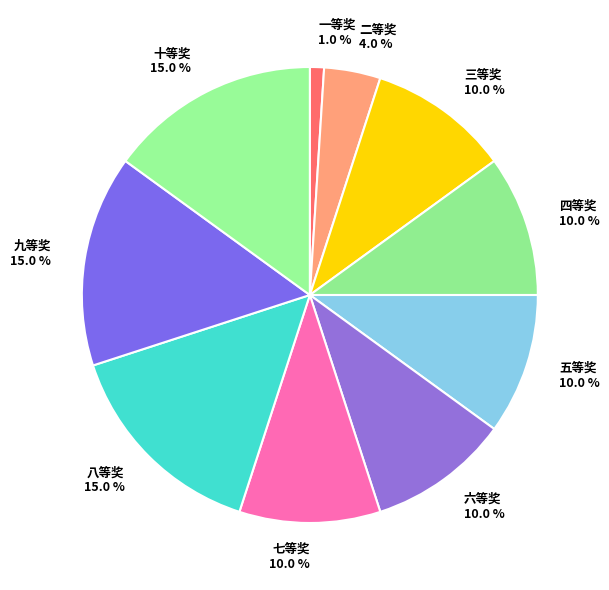

Which category has the smallest portion of the pie?

一等奖